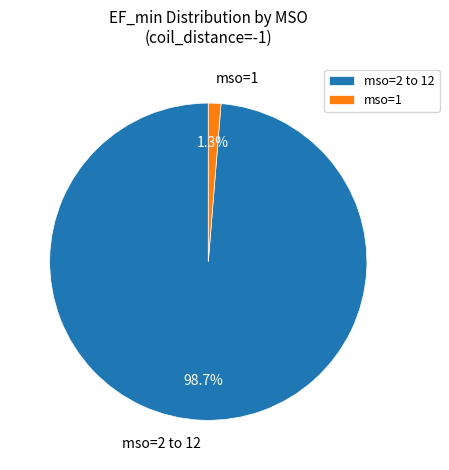

What is the majority slice?

mso=2 to 12